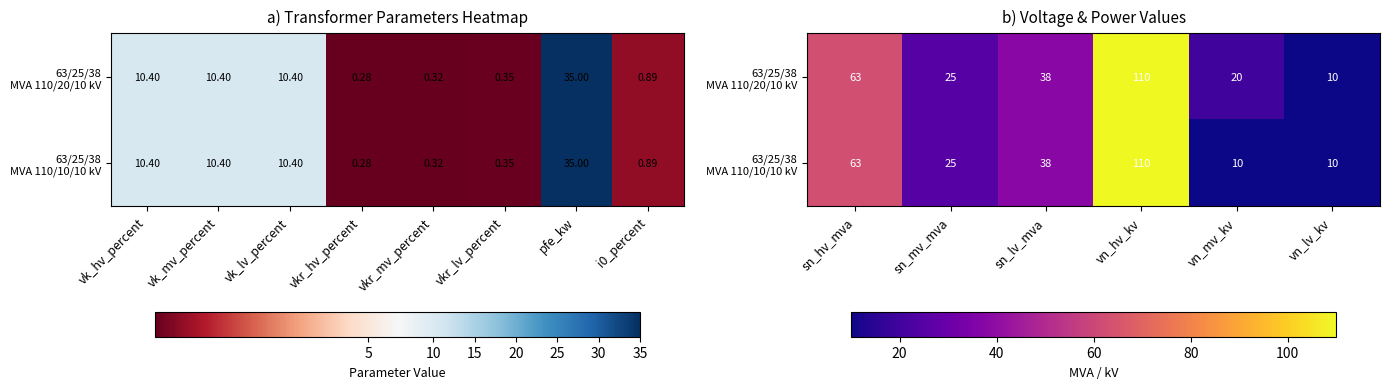

How many values in the 63/25/38 MVA 110/10/10 kV series exceed 38?

2